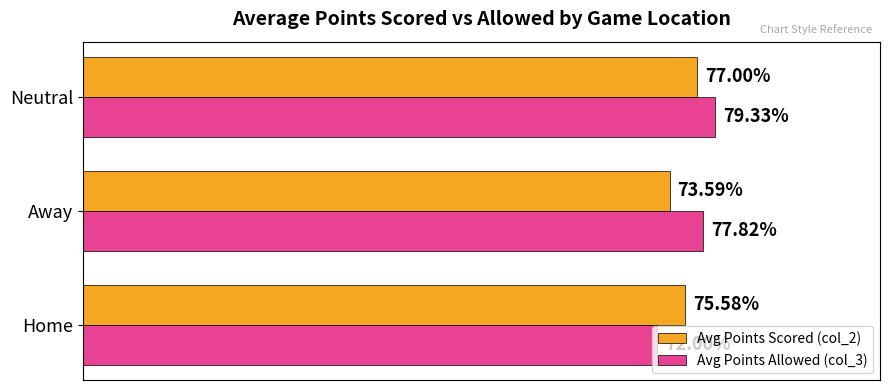

List the labels in order of Avg Points Allowed (col_3) value, smallest first.

Home, Away, Neutral